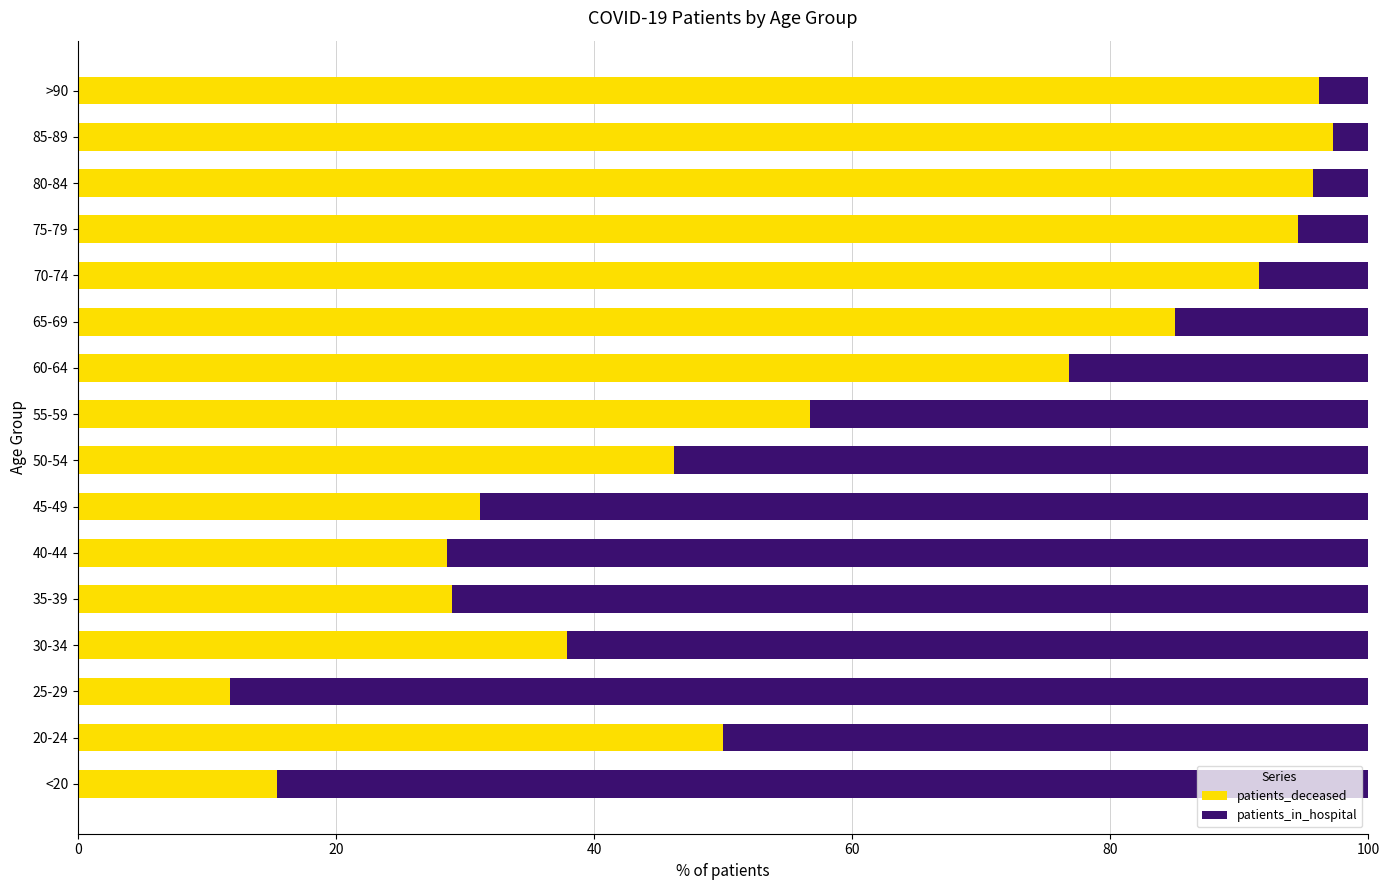

What value does the patients_deceased series have at 80-84?

95.7